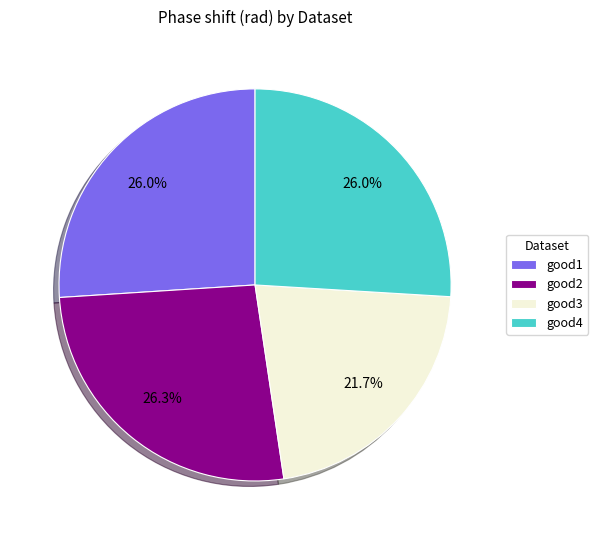

To the nearest percent, what is the difference between the largest and smallest slice percentages?

5%